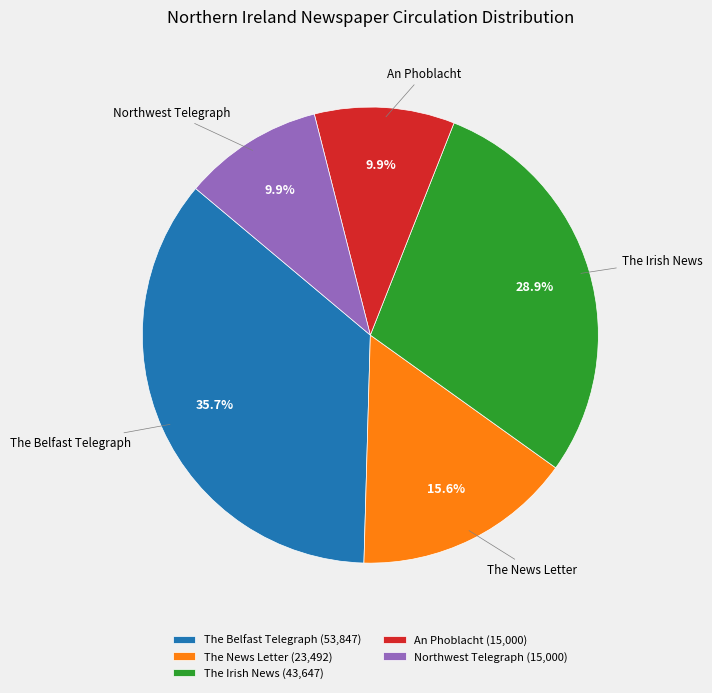

Approximately how many times larger is the value at The Belfast Telegraph compared to The Irish News?

1.2